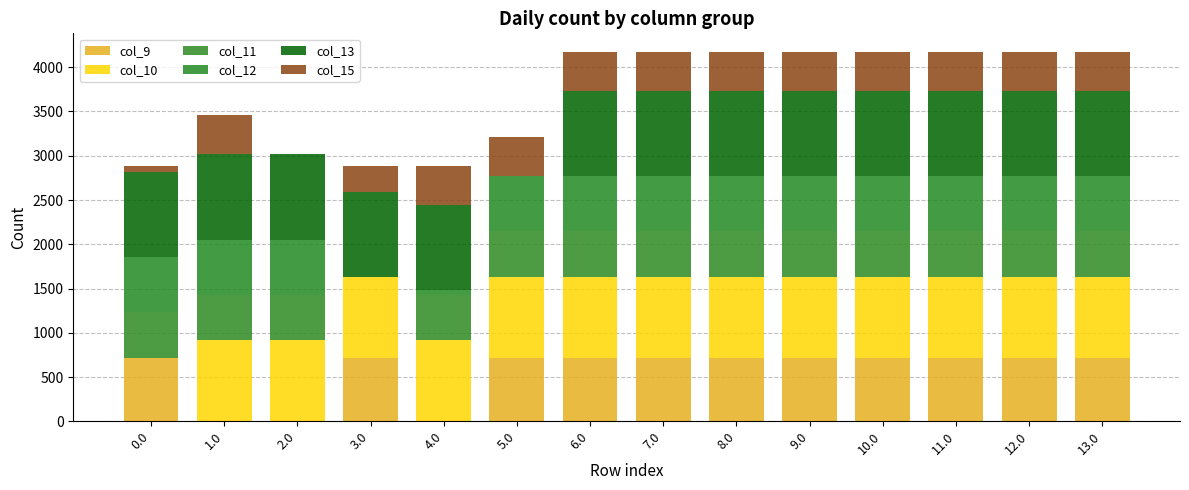

Count the number of categories in the chart.

14